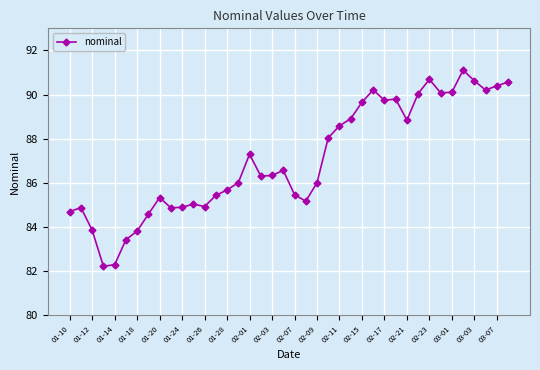

True or false: there are more than 1 points higher than both neighbors.

True